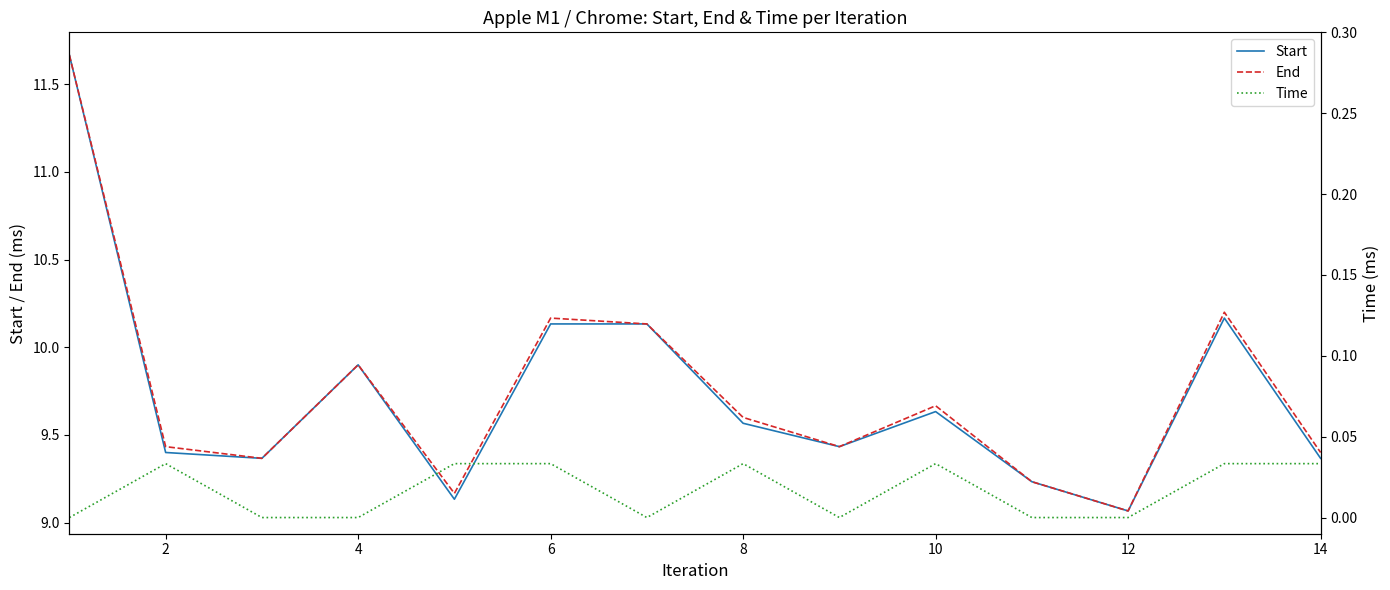

How many data points does each series have?

14